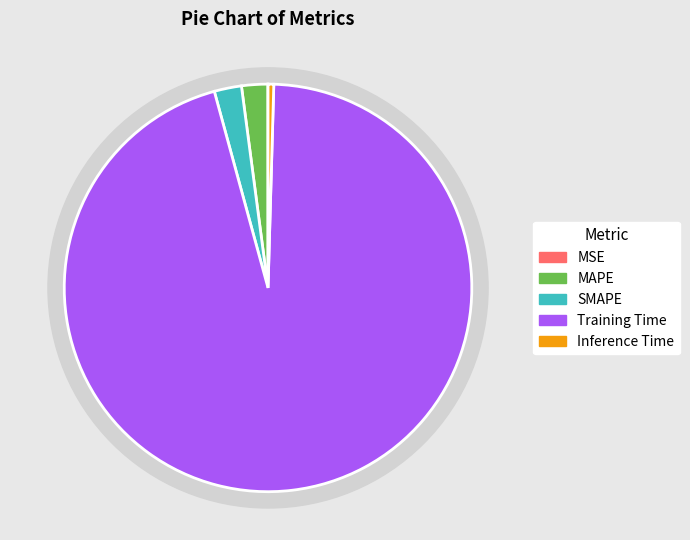

What is the majority slice?

Training Time